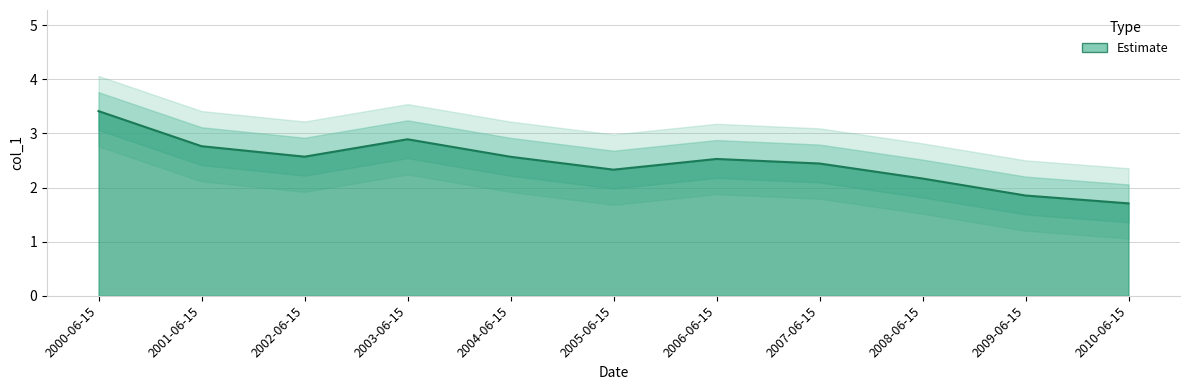

Is it true that the value at 2000-06-15 is 3.4?

True